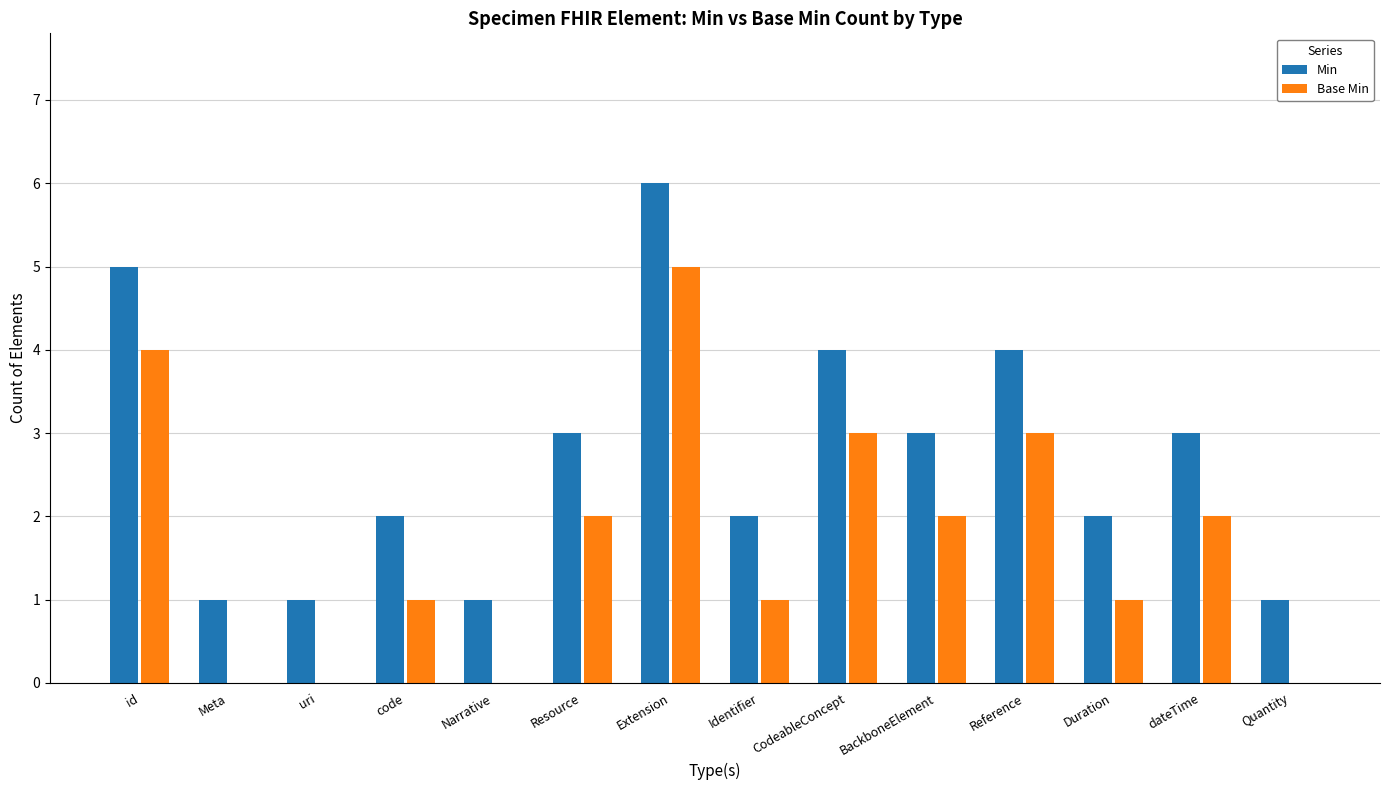

At which category is the sum across all series the highest?

Extension